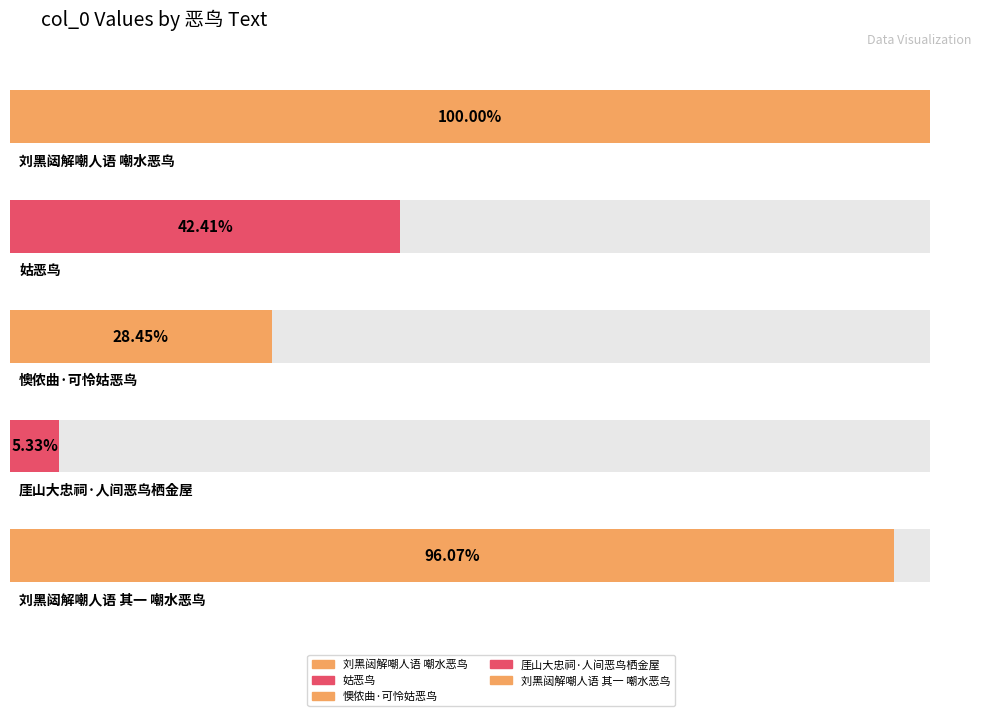

Rank the categories by value from lowest to highest.

厓山大忠祠·人间恶鸟栖金屋, 懊侬曲·可怜姑恶鸟, 姑恶鸟, 刘黑闼解嘲人语 其一 嘲水恶鸟, 刘黑闼解嘲人语 嘲水恶鸟